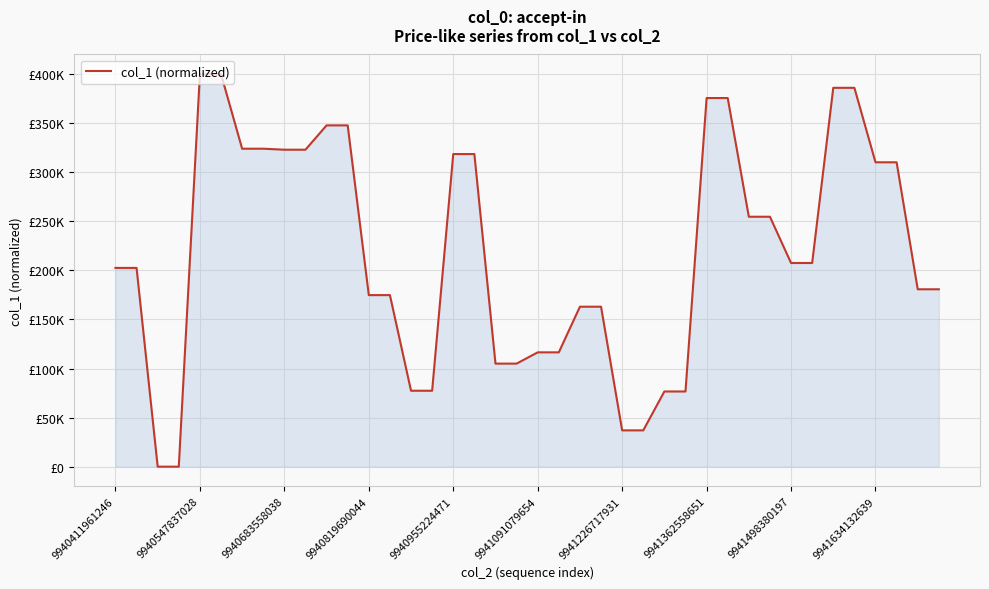

Where is the data nearest to the value 200000?

9940411961246